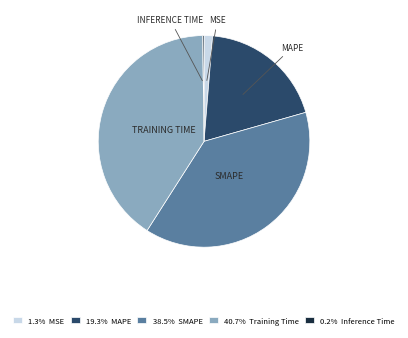

Is there any slice that represents more than half of the pie?

No